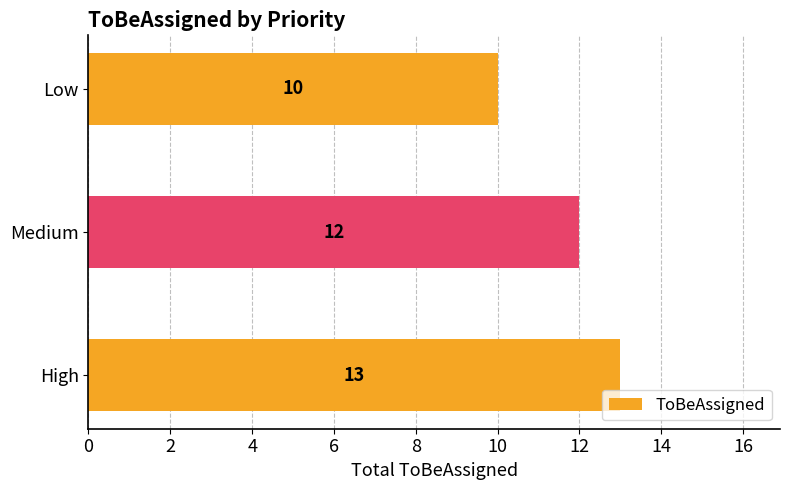

The chart shows a value of 21 at Medium. True or false?

False